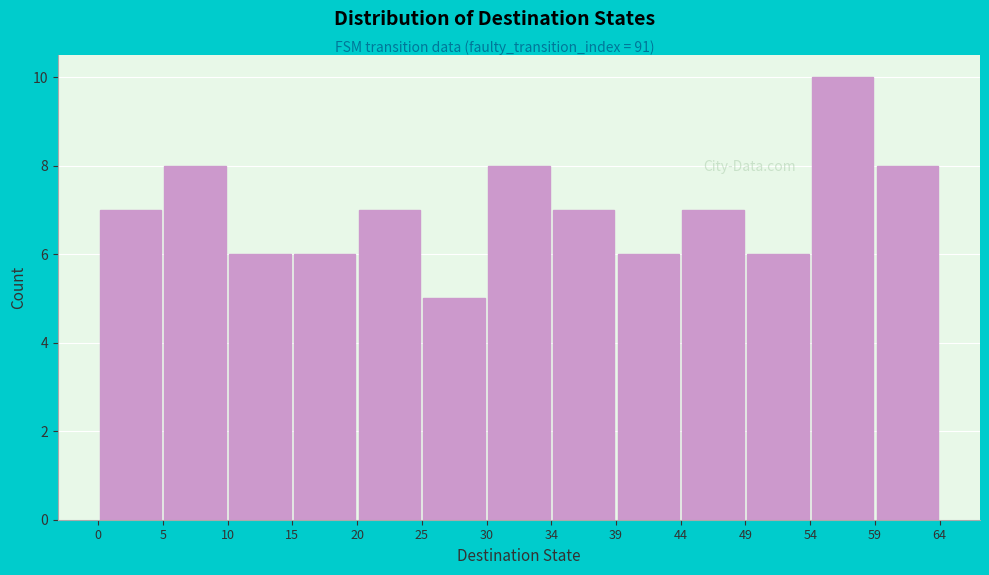

Reading left to right, transcribe this chart: for each bar, give the range it covers on the x-axis and its height. The values are not printed on the chart, so give them approximately, as read against the axis.

0 to 5: 7
5 to 10: 8
10 to 15: 6
15 to 20: 6
20 to 25: 7
25 to 30: 5
30 to 34: 8
34 to 39: 7
39 to 44: 6
44 to 49: 7
49 to 54: 6
54 to 59: 10
59 to 64: 8